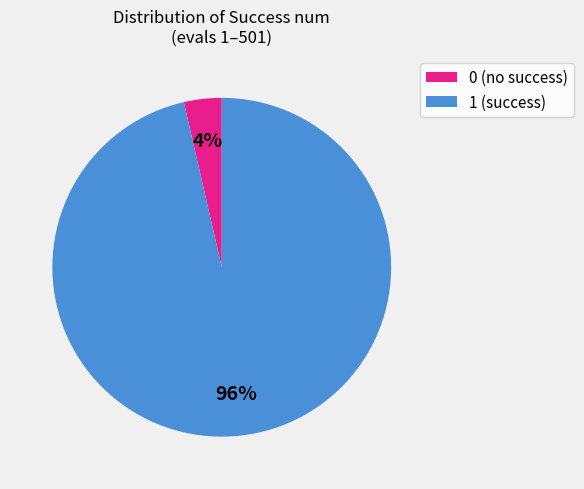

What percentage is the 1 slice, to the nearest percent?

96%